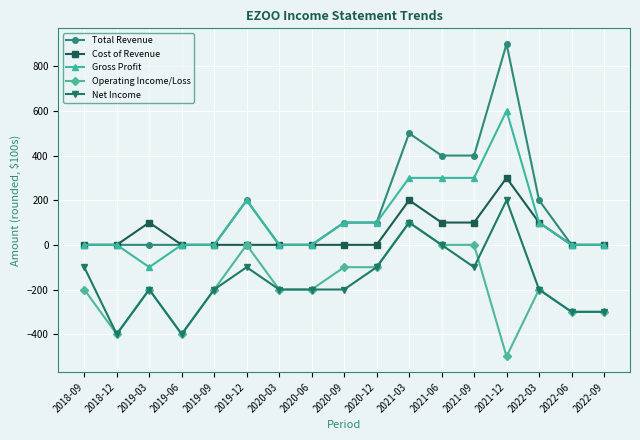

What is the average value of the Cost of Revenue series?

53